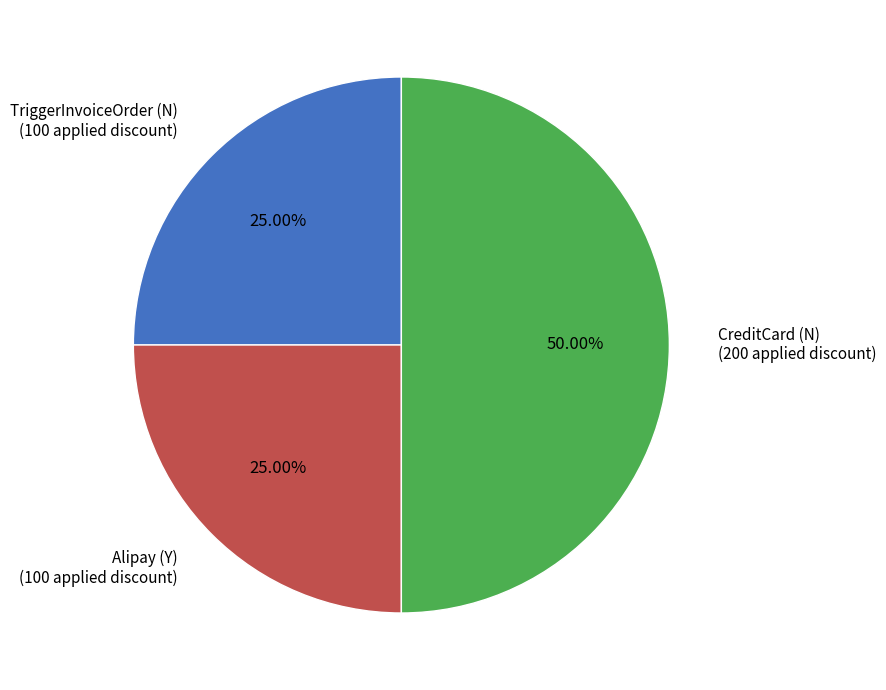

How many slices are in this pie chart?

3